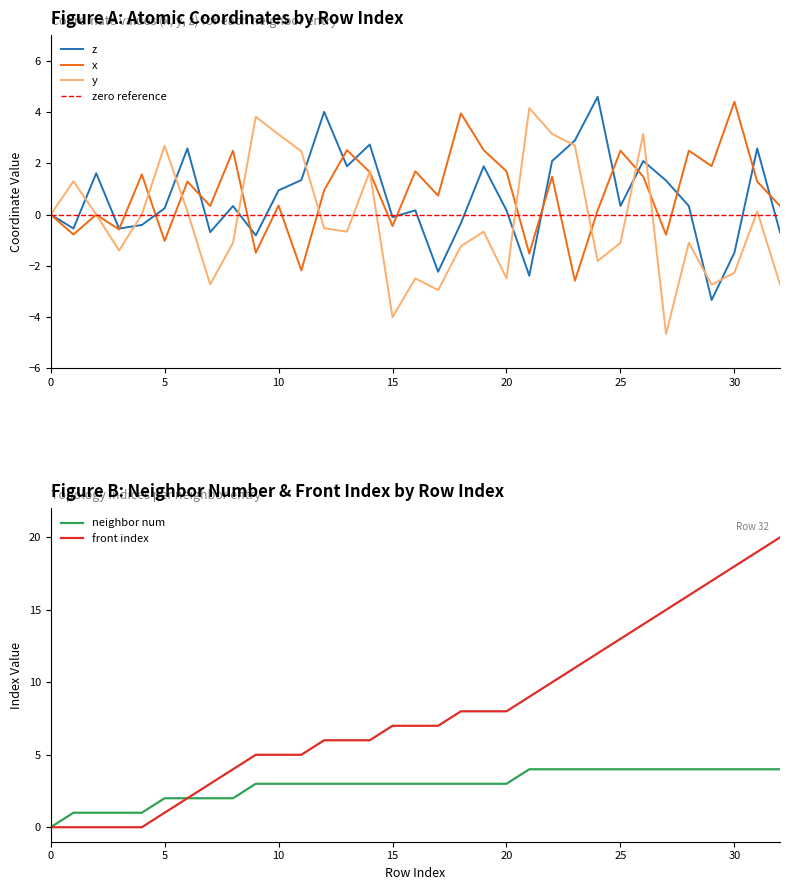

The neighbor_num series shows 0.2 at 3. True or false?

False